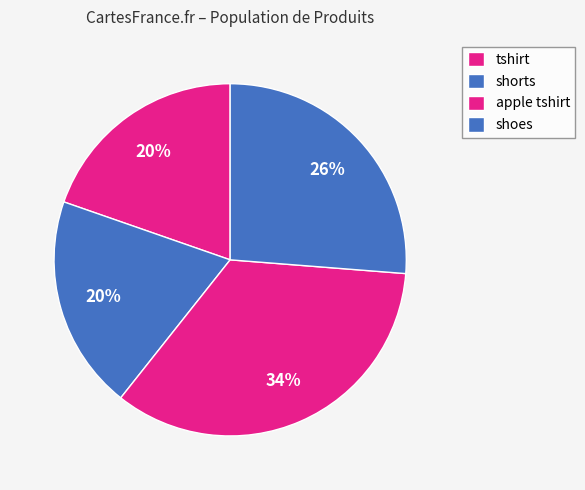

What is the change in value from tshirt to apple tshirt?

+181882